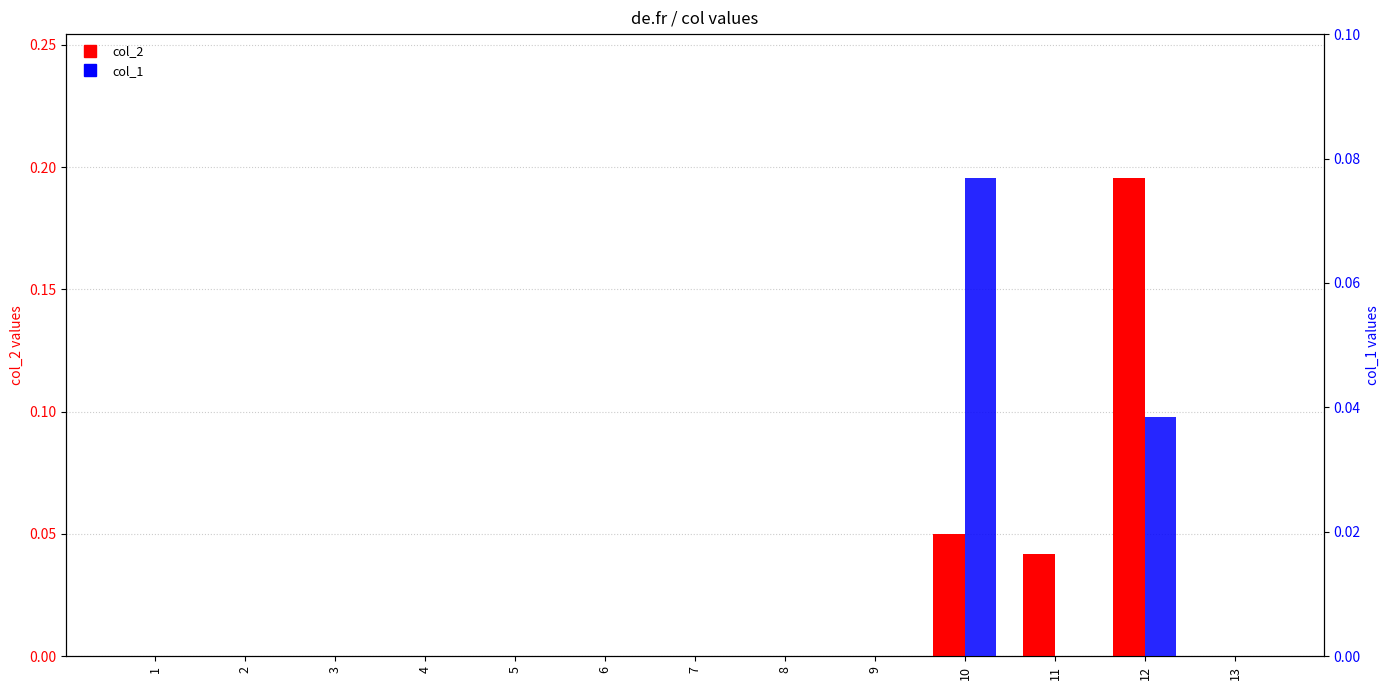

Is it true that col_2 equals 0.0 at 3?

True